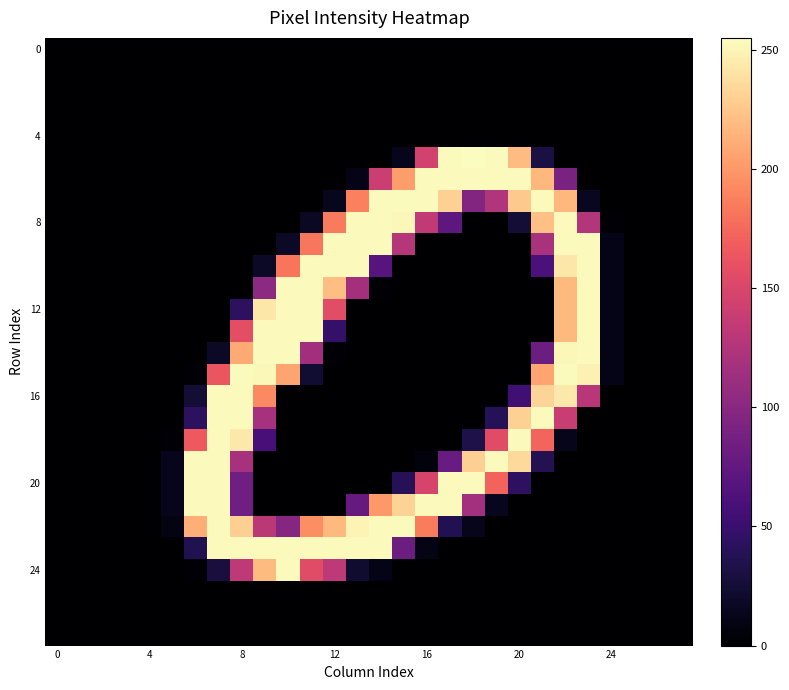

At how many categories does at least one series exceed 3?

20